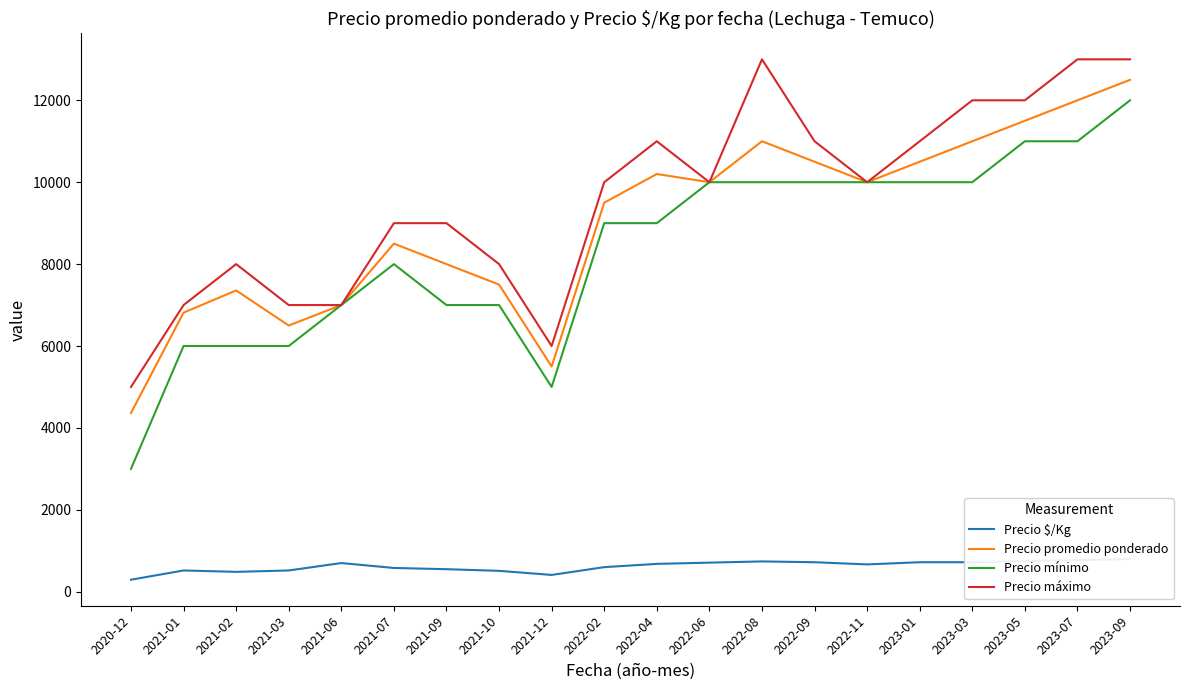

List the labels in order of Precio máximo value, smallest first.

2020-12, 2021-12, 2021-01, 2021-03, 2021-06, 2021-02, 2021-10, 2021-07, 2021-09, 2022-02, 2022-06, 2022-11, 2022-04, 2022-09, 2023-01, 2023-03, 2023-05, 2022-08, 2023-07, 2023-09